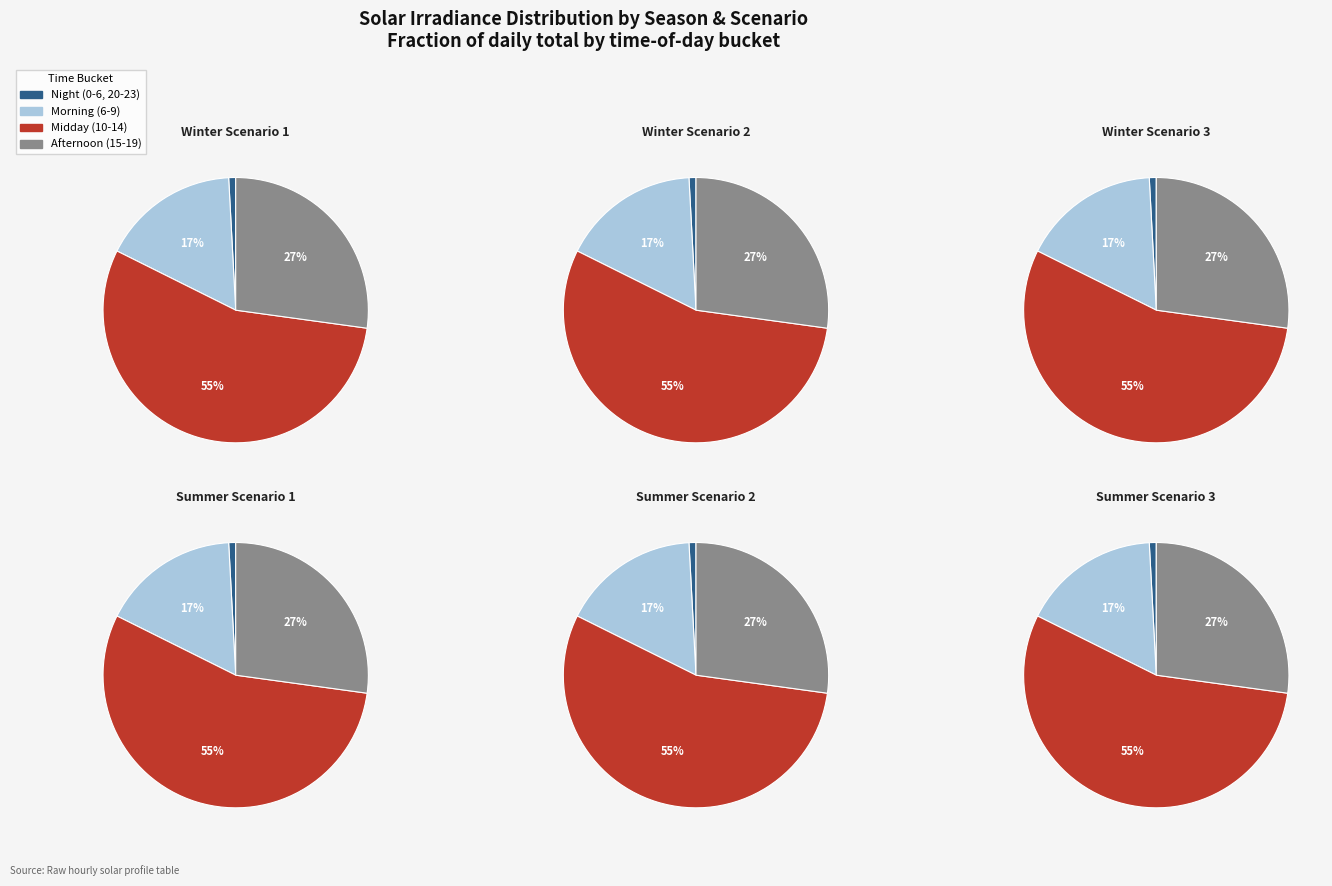

Combined, what portion of the pie is Winter Scenario 1 and Winter Scenario 3?

31.9%